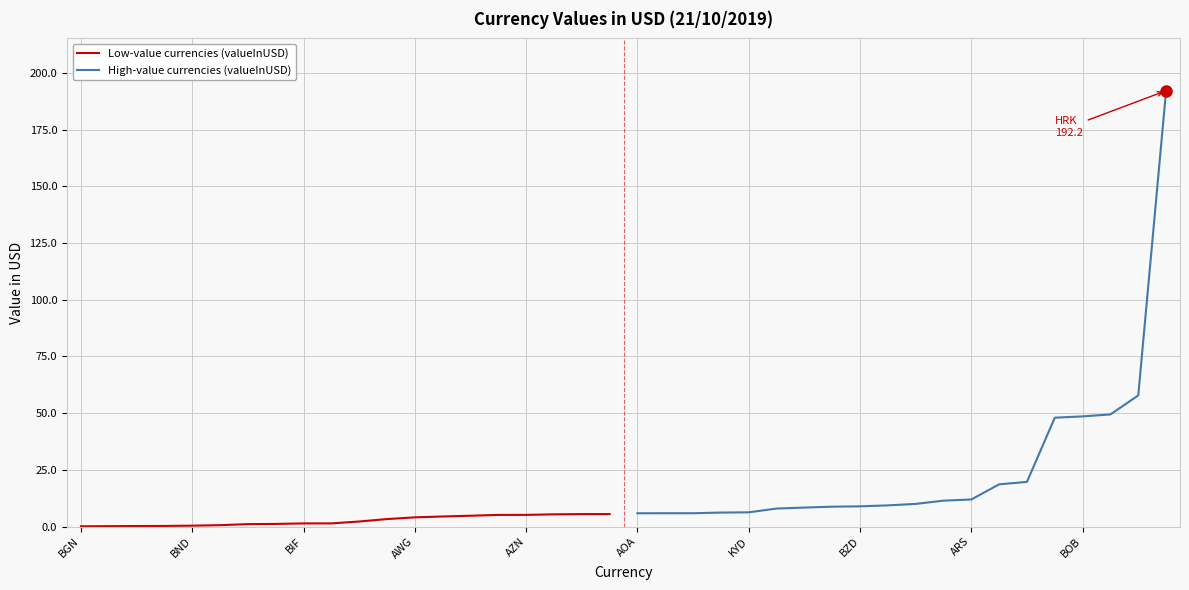

Which series has the largest range (max minus min)?

High-value currencies (valueInUSD)